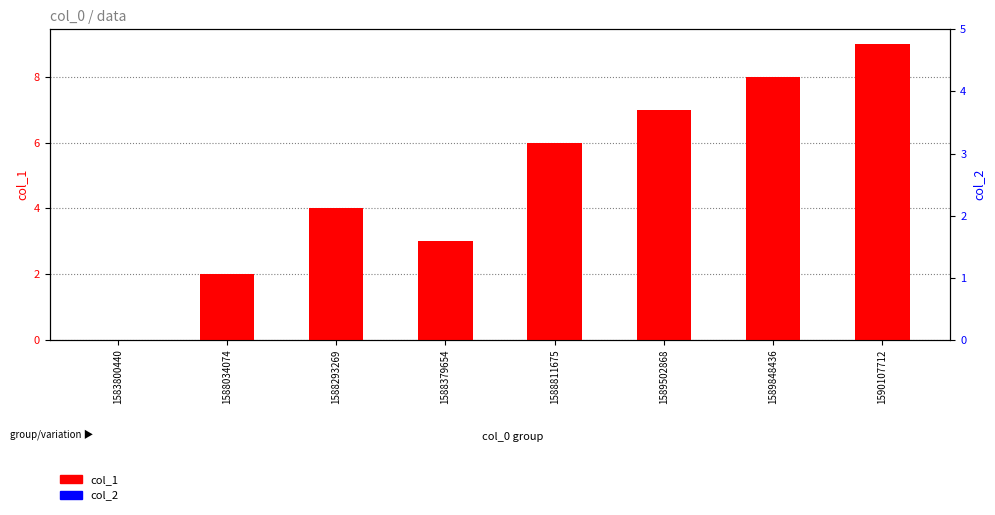

How many series are shown in this chart?

2